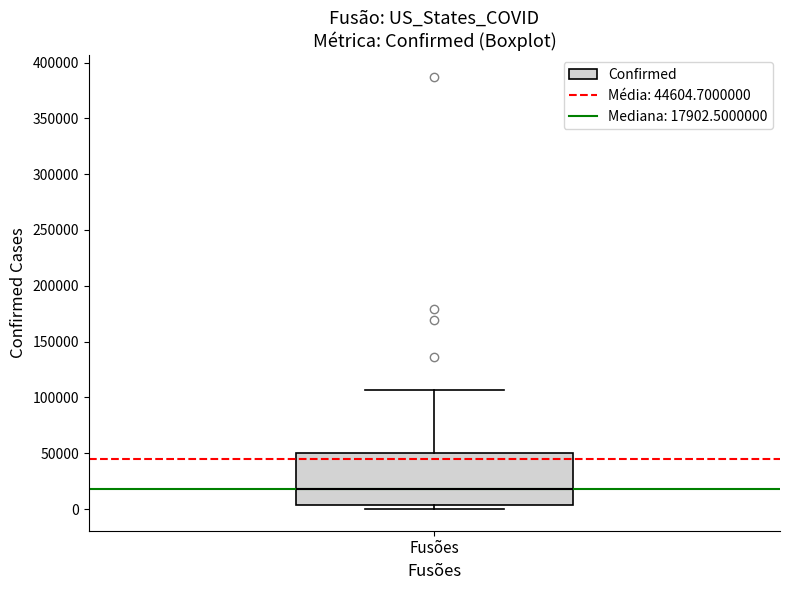

Transcribe this box plot: give where the median line is, the range the box spans, and where the two whiskers end, as read against the y-axis. The values are not printed on the chart, so give them approximately, as read against the axis.

median 20000, box 5000 to 50000, whiskers 0 to 105000